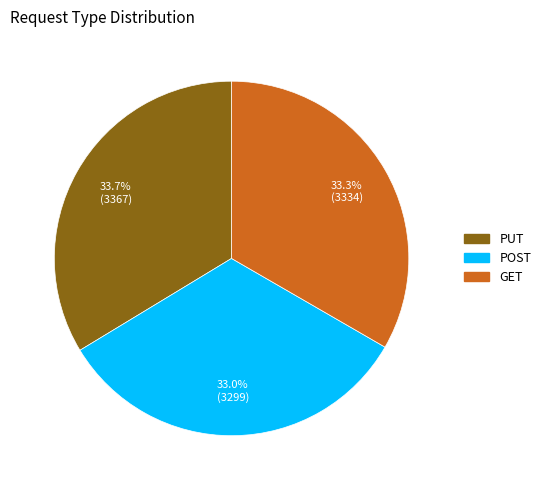

Combined, do GET and POST account for over 50%?

Yes